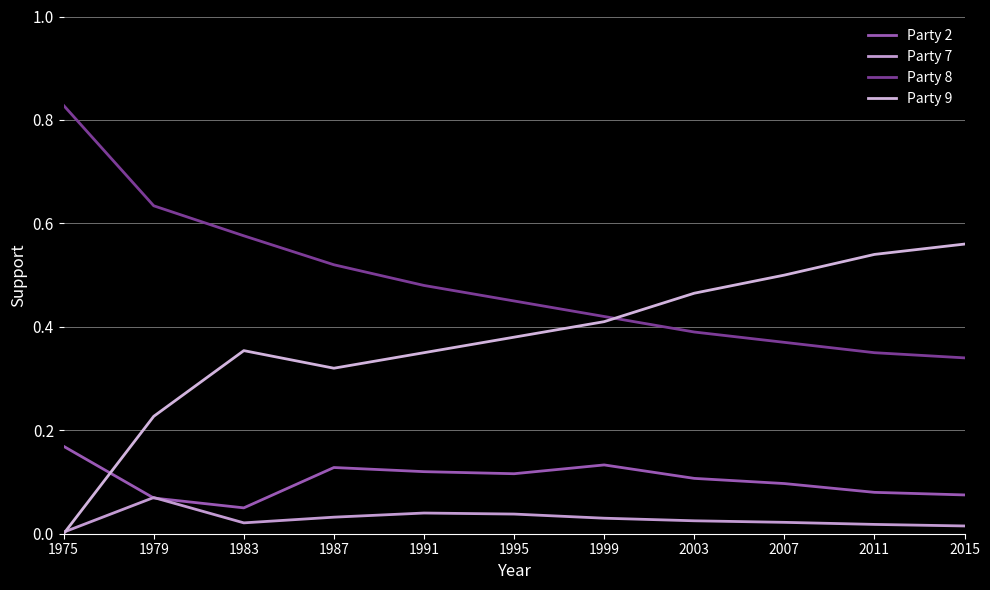

True or false: Party 2 and Party 8 cross at least once.

False